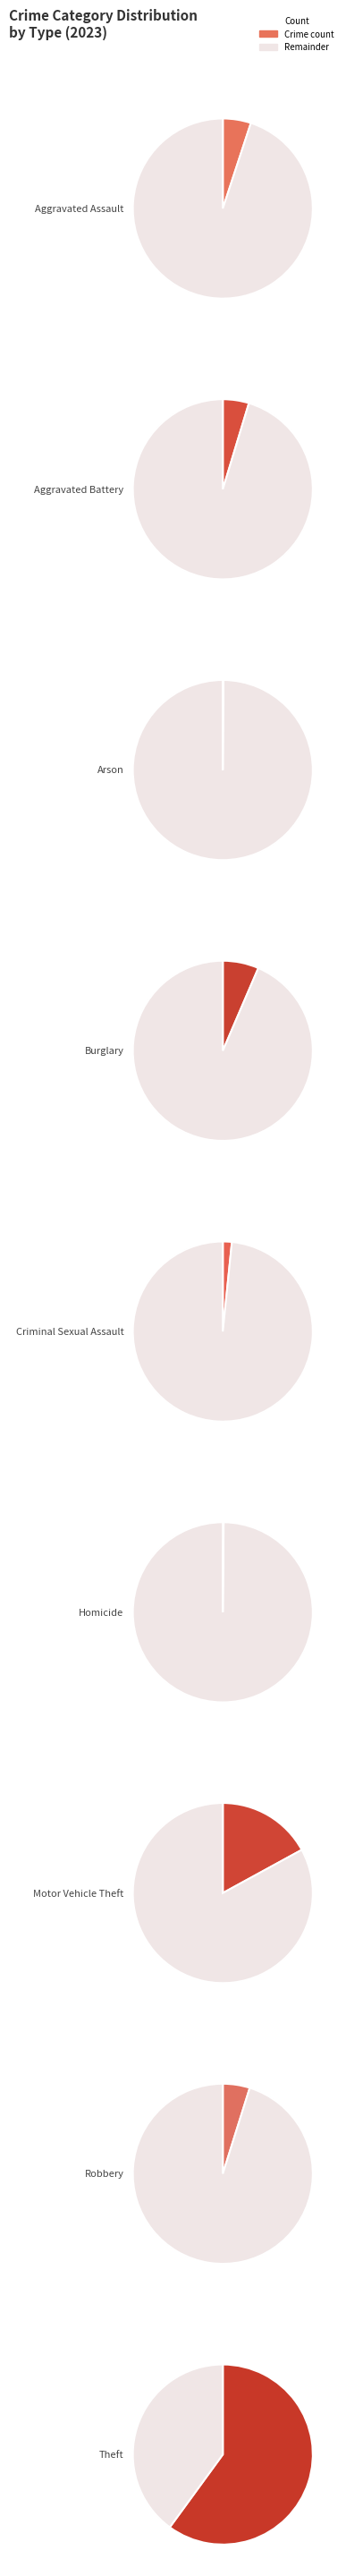

What percentage is the Robbery slice, to the nearest percent?

5%